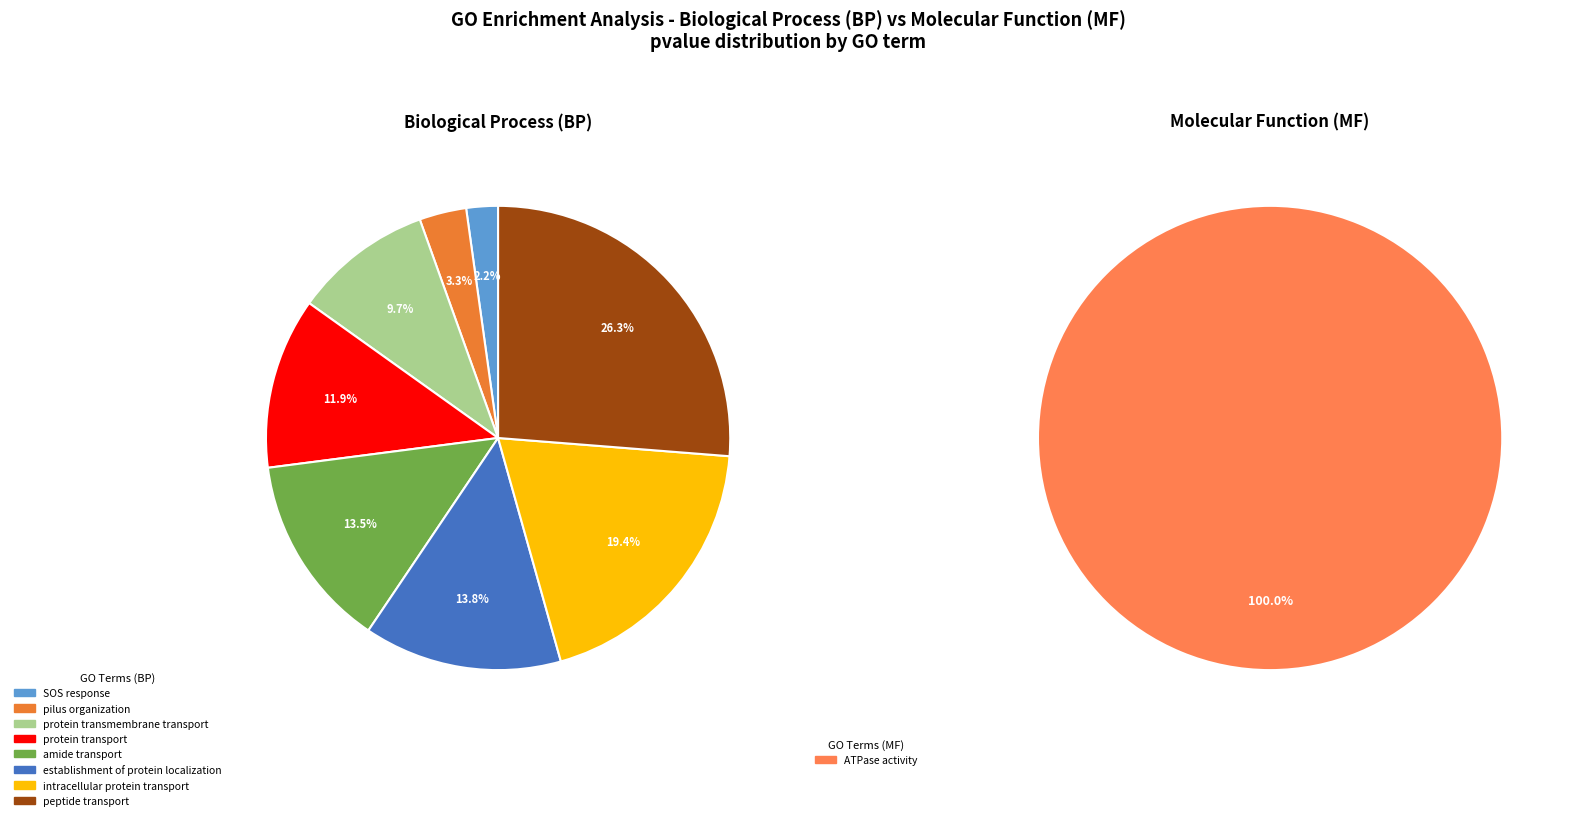

Which category has the biggest portion of the pie?

peptide transport